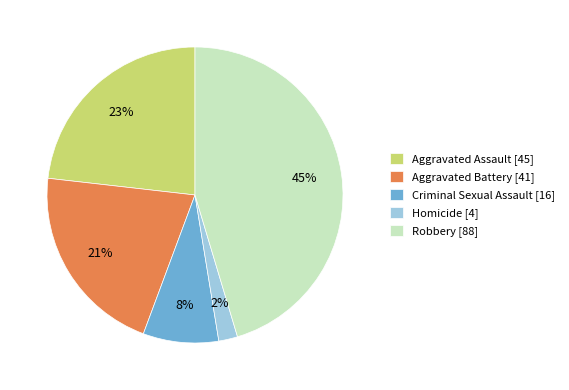

Which slice is the largest?

Robbery